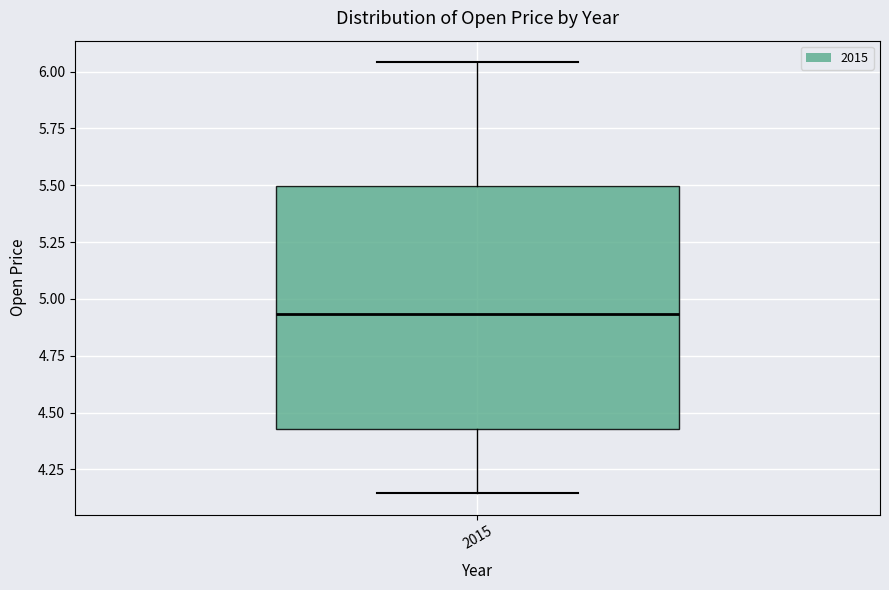

Where does the lower whisker of the box at x = 2015 end on the y-axis? The values are not printed on the chart, so give them approximately, as read against the axis.

4.15